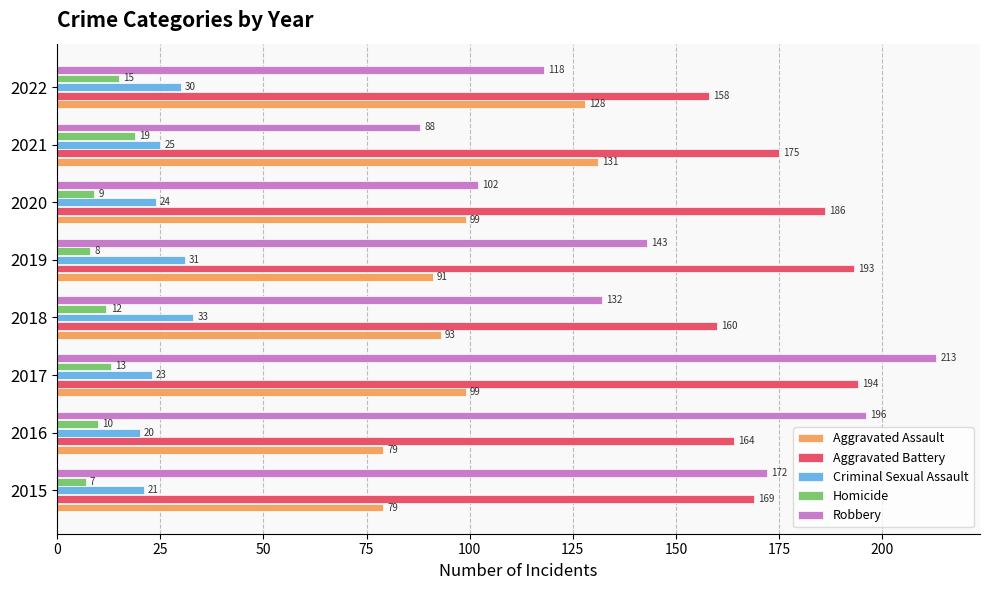

At which category is the sum across all series the highest?

2017